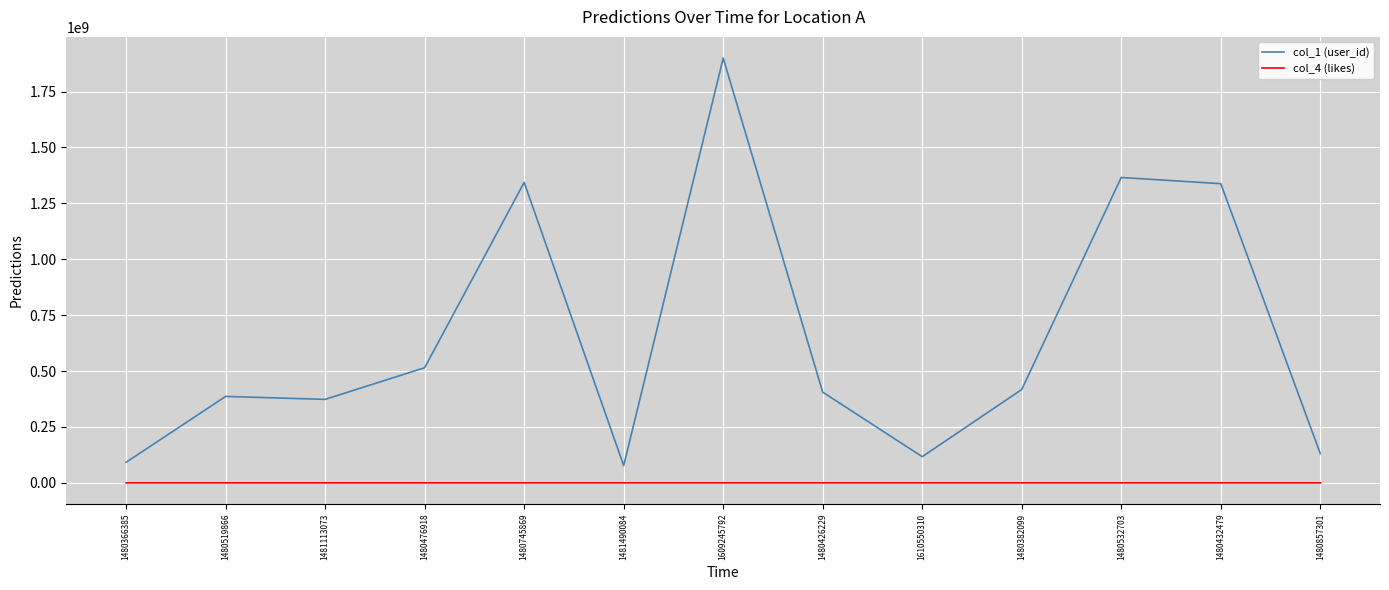

How many lines are shown in the chart?

2